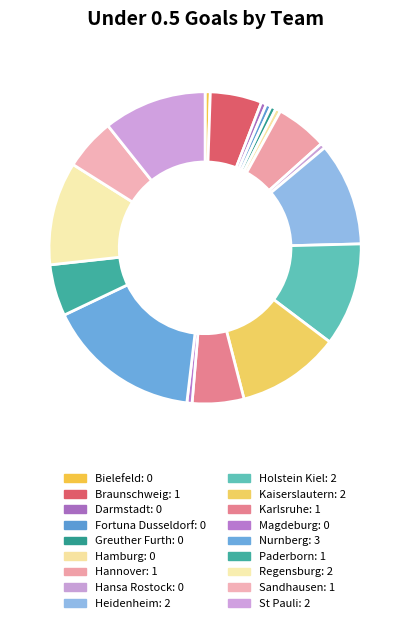

How many segments does this pie chart have?

18